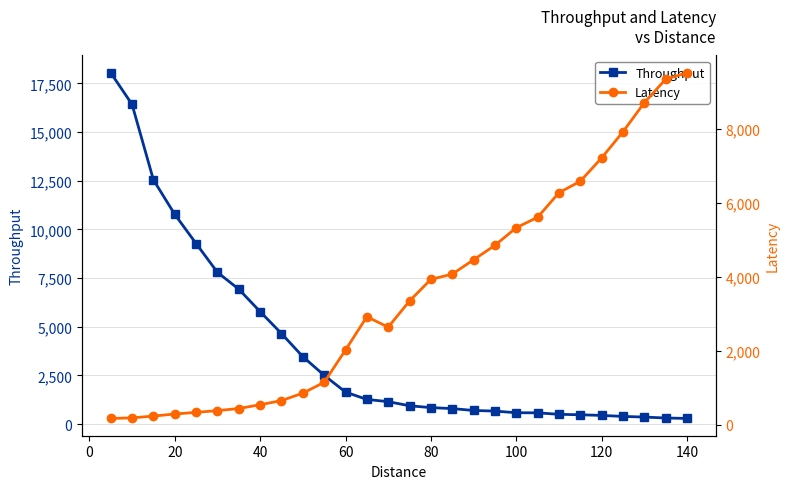

What is the minimum value shown in the chart?

175.6